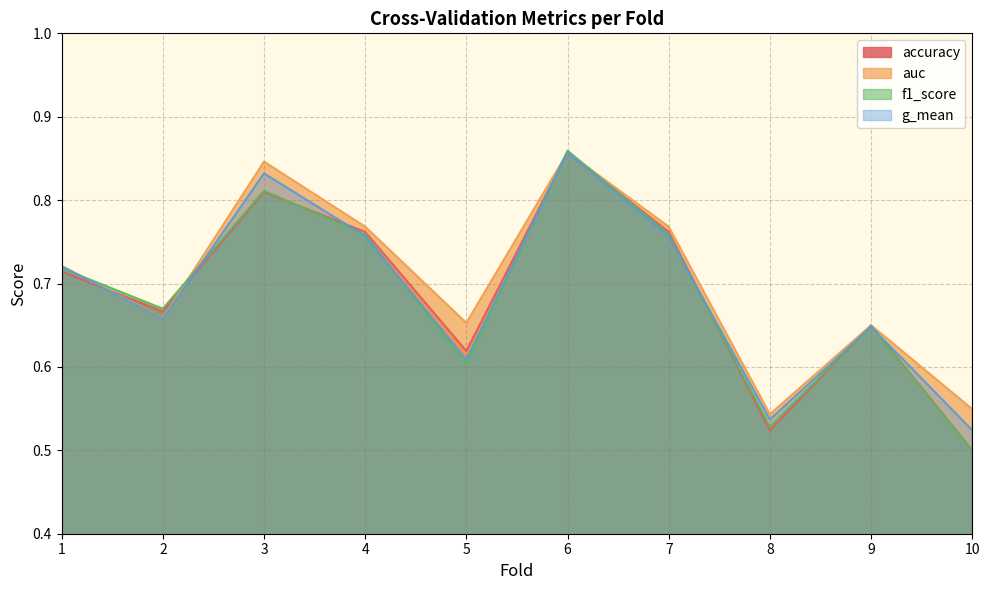

Which series has the largest total across all categories?

auc